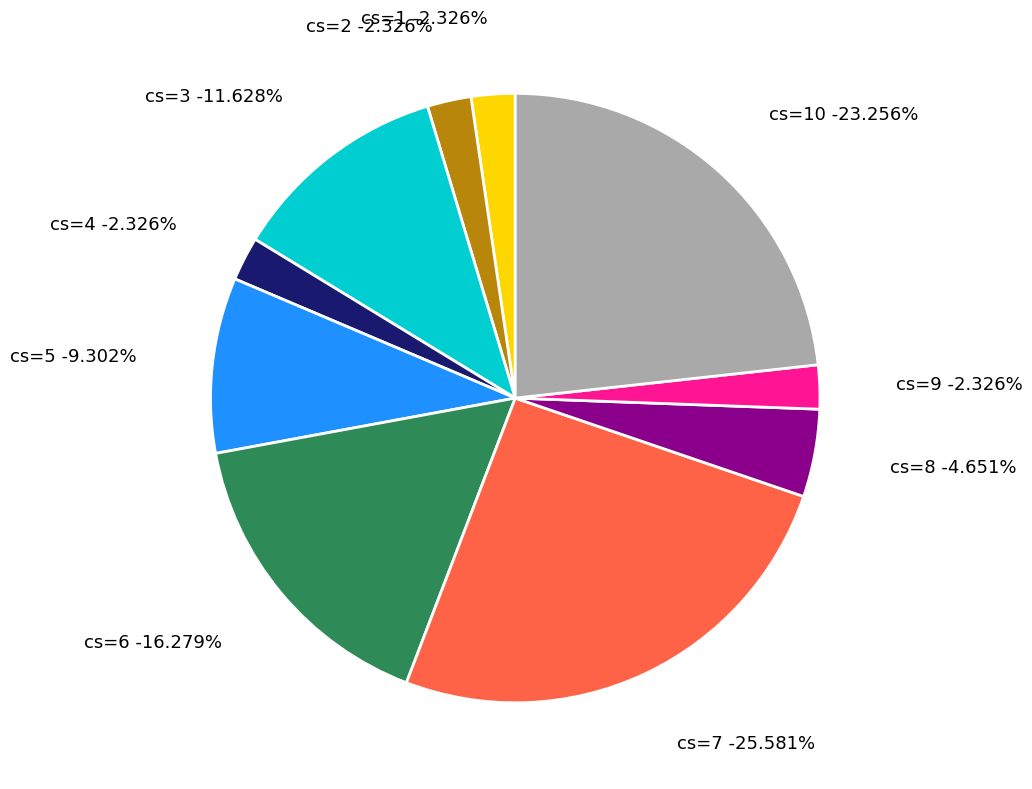

The 2 slice represents 1% of the pie. True or false?

False